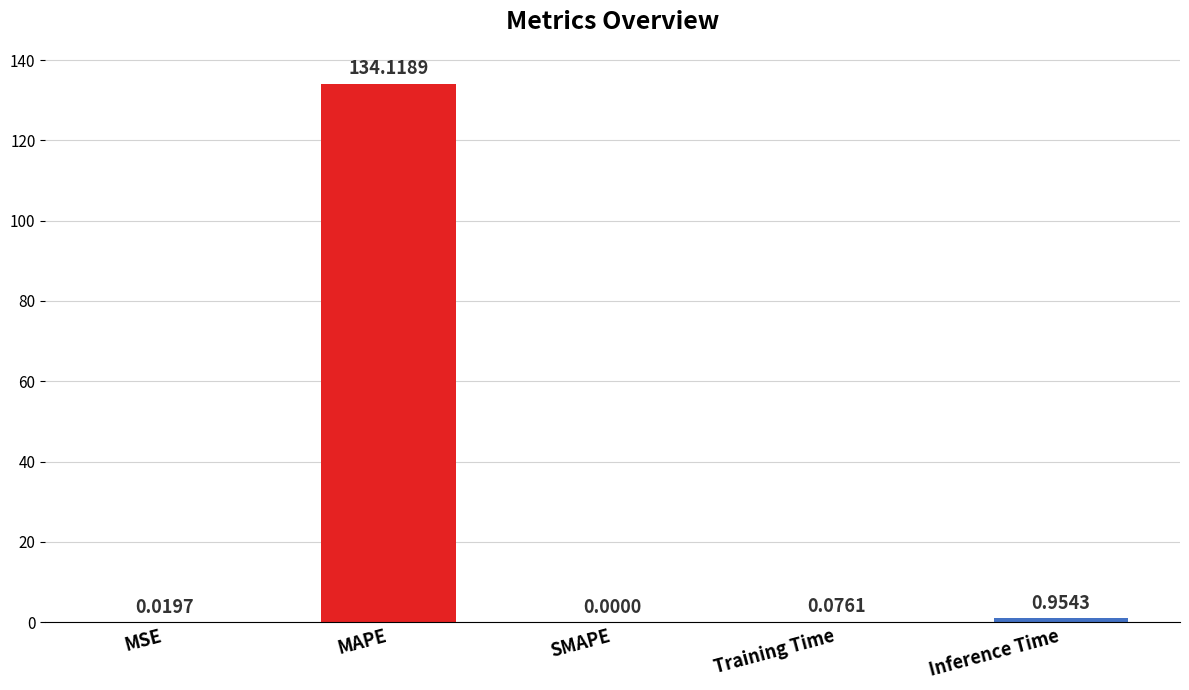

The chart shows a value of 0.0 at MSE. True or false?

True